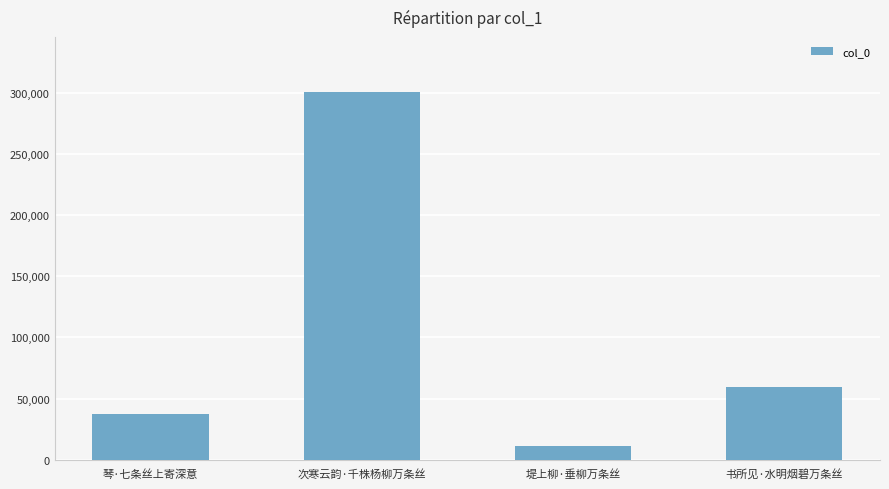

At which category does the chart reach its minimum across all series?

堤上柳·垂柳万条丝